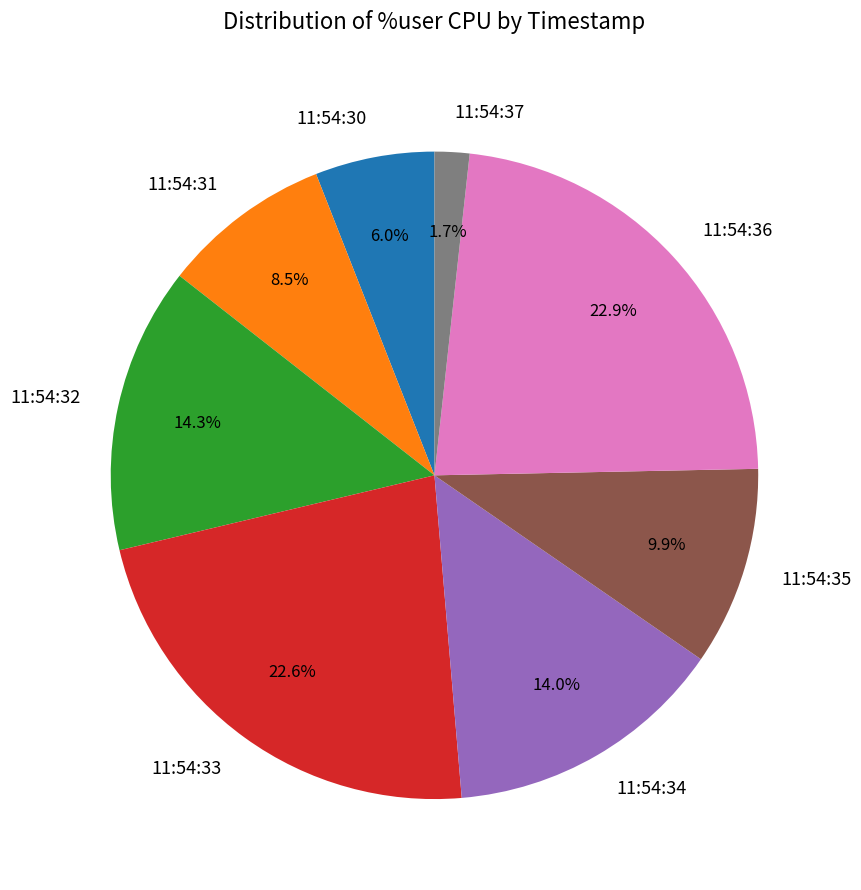

Is there any slice that represents more than half of the pie?

No